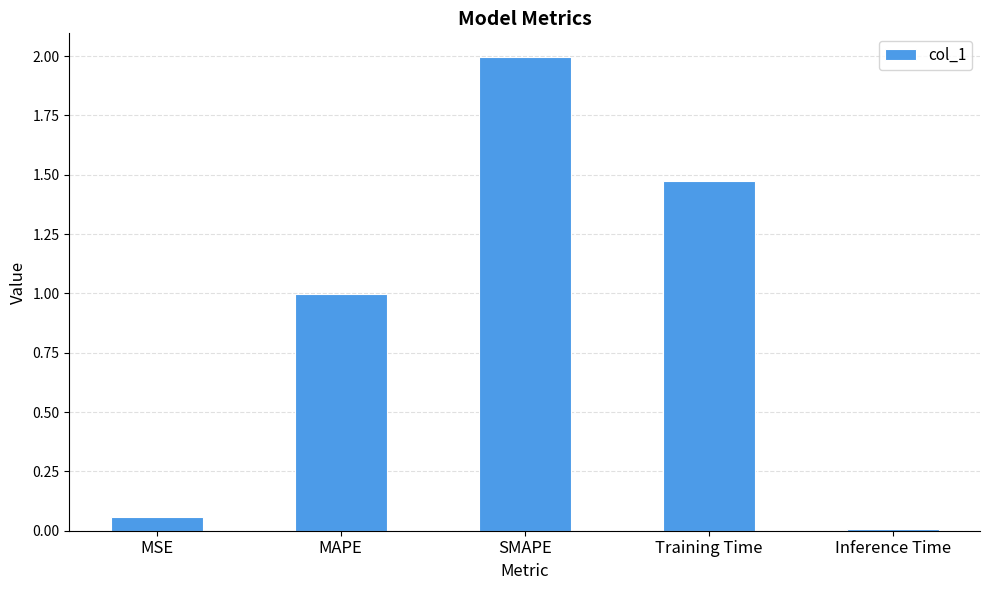

What is the sum of all values?

4.5